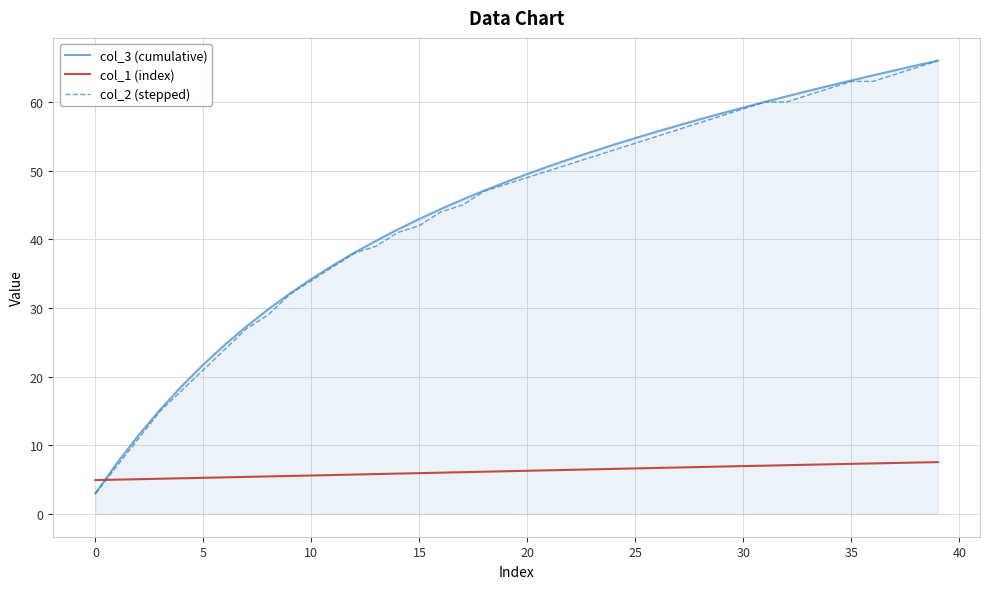

After their last crossing, which series has the higher values: col_2 (stepped) or col_1 (index)?

col_2 (stepped)